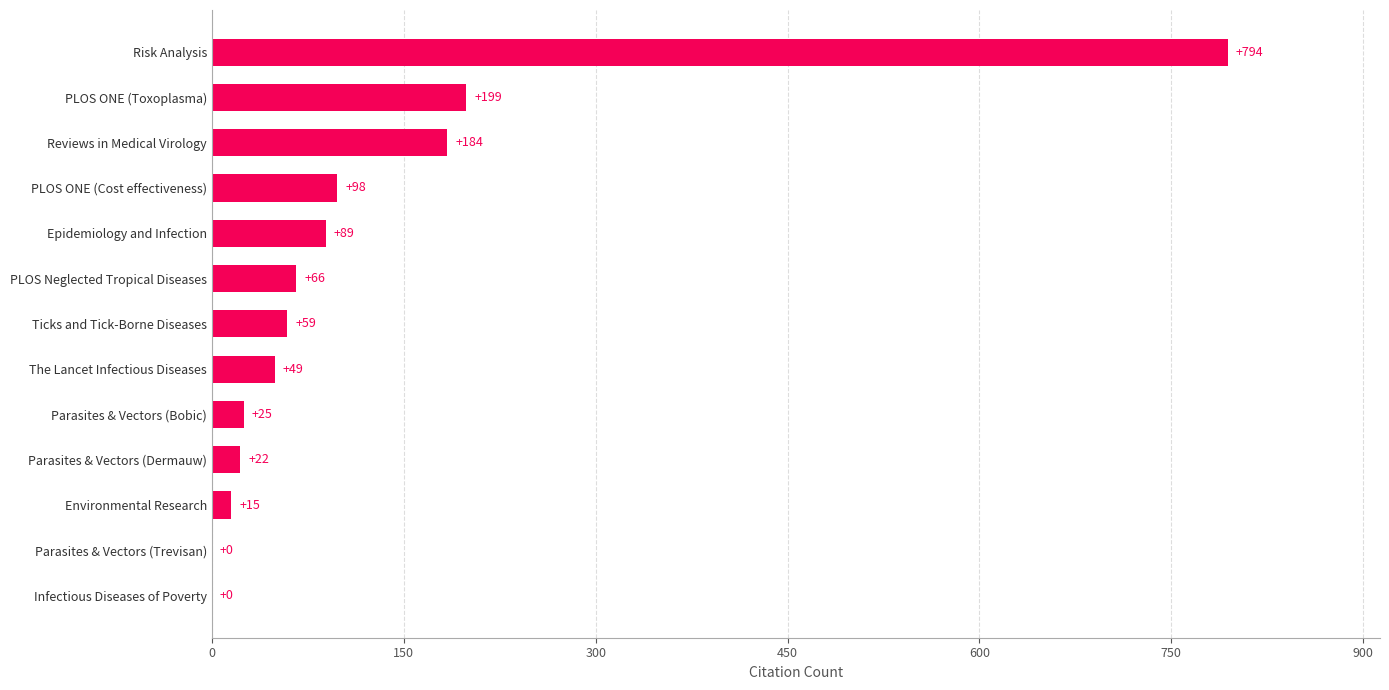

At which category does the chart reach its peak across all series?

Risk Analysis